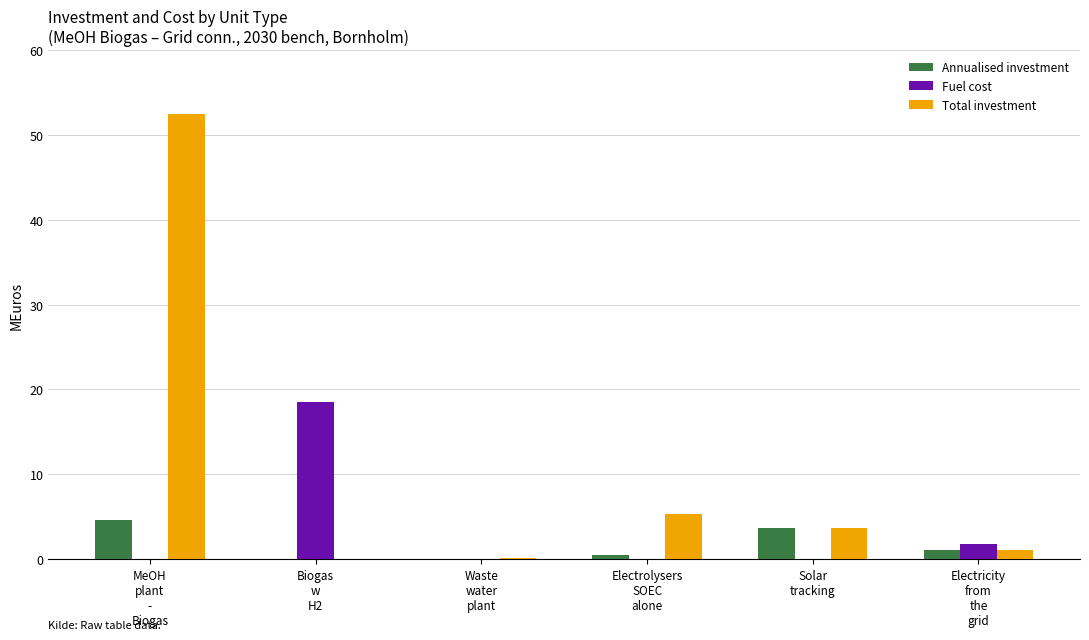

What is the sum of all Fuel cost values?

20.3